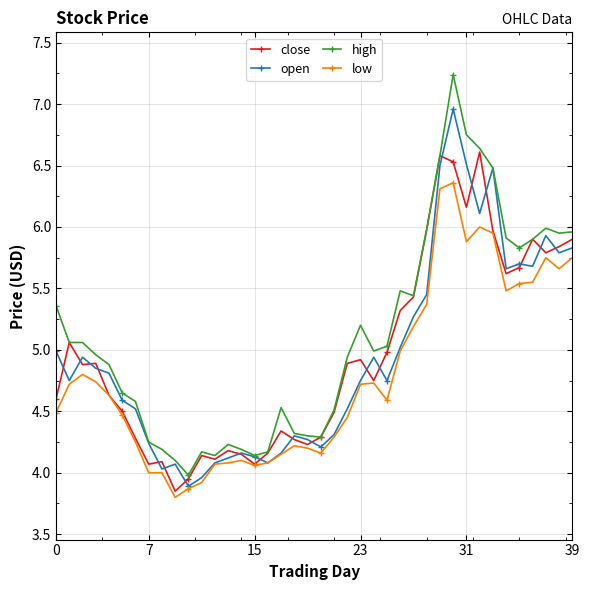

List the series in order of their peak value, highest first.

high, open, close, low